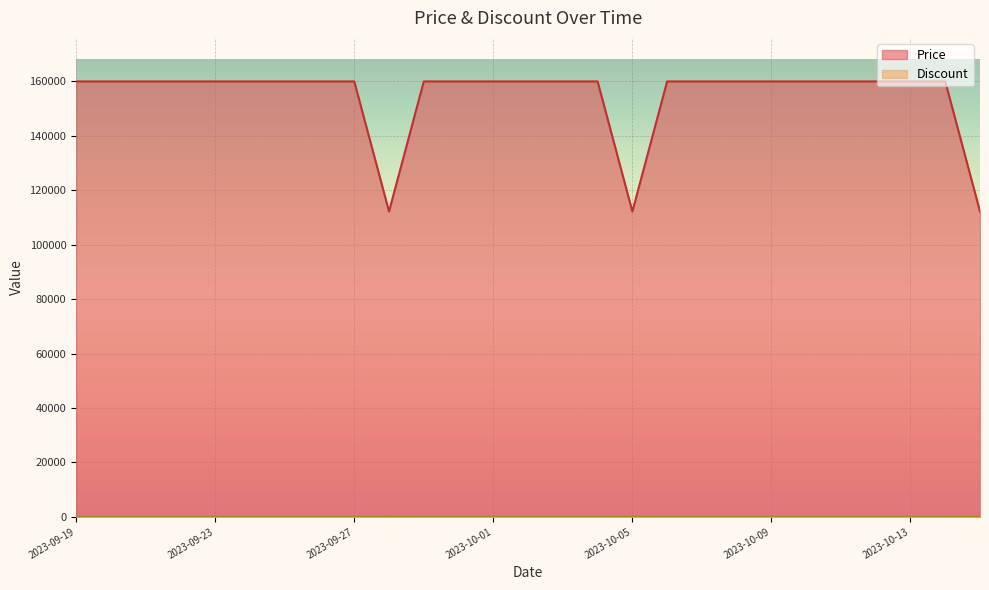

Reading right to left, list all the values displayed in this chart.

Price: 2023-10-15=112200	2023-10-14=160000	2023-10-13=160000	2023-10-12=160000	2023-10-11=160000	2023-10-10=160000	2023-10-09=160000	2023-10-08=160000	2023-10-07=160000	2023-10-06=160000	2023-10-05=112200	2023-10-04=160000	2023-10-03=160000	2023-10-02=160000	2023-10-01=160000	2023-09-30=160000	2023-09-29=160000	2023-09-28=112200	2023-09-27=160000	2023-09-26=160000	2023-09-25=160000	2023-09-24=160000	2023-09-23=160000	2023-09-22=160000	2023-09-21=160000	2023-09-20=160000	2023-09-19=160000
Discount: 2023-10-15=30	2023-10-14=0	2023-10-13=0	2023-10-12=0	2023-10-11=0	2023-10-10=0	2023-10-09=0	2023-10-08=0	2023-10-07=0	2023-10-06=0	2023-10-05=30	2023-10-04=0	2023-10-03=0	2023-10-02=0	2023-10-01=0	2023-09-30=0	2023-09-29=0	2023-09-28=30	2023-09-27=0	2023-09-26=0	2023-09-25=0	2023-09-24=0	2023-09-23=0	2023-09-22=0	2023-09-21=0	2023-09-20=0	2023-09-19=0